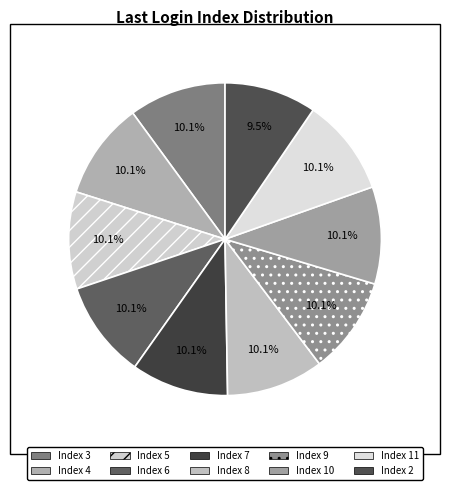

To the nearest percent, what portion does Index 9 represent?

10%